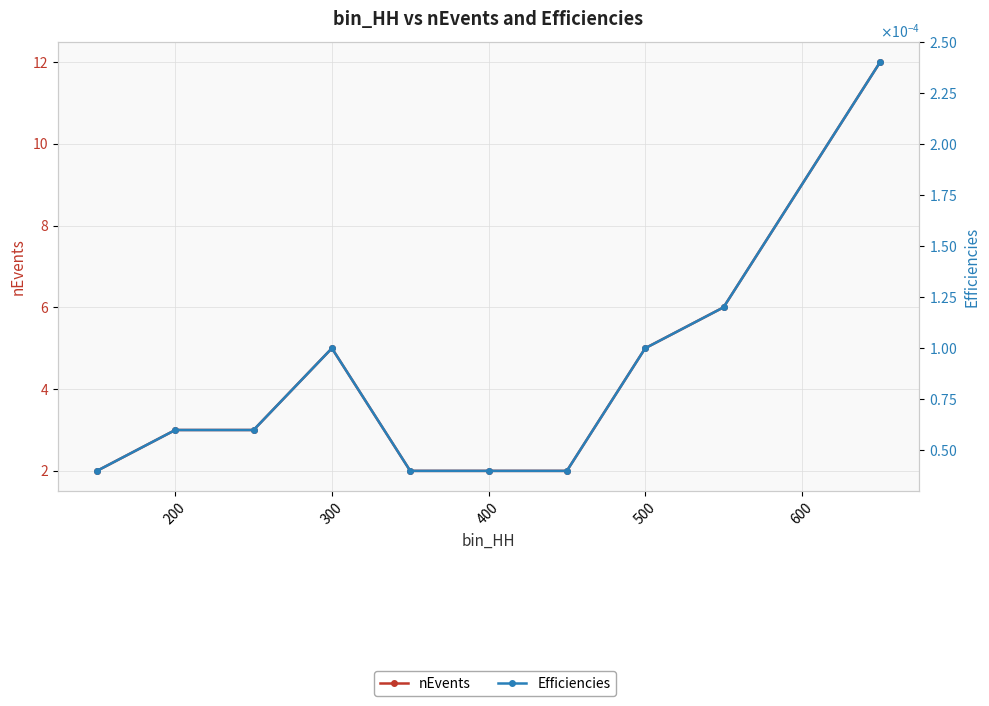

Which series changed the most between 300 and 400?

nEvents